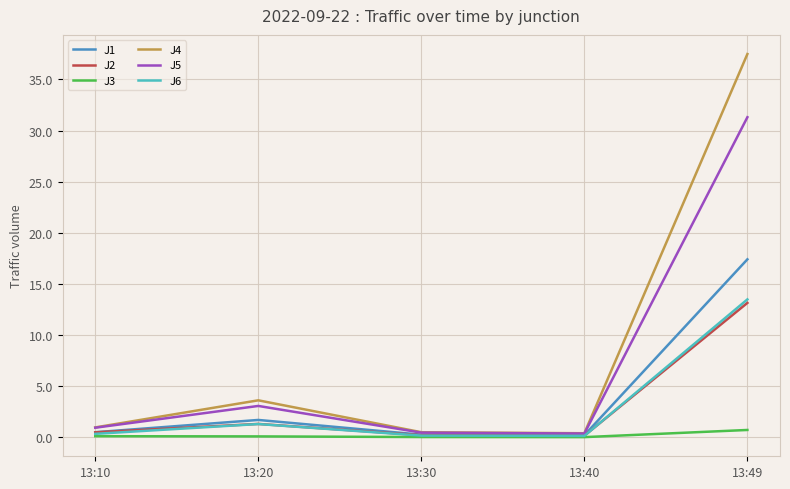

Which series has the largest range (max minus min)?

J4